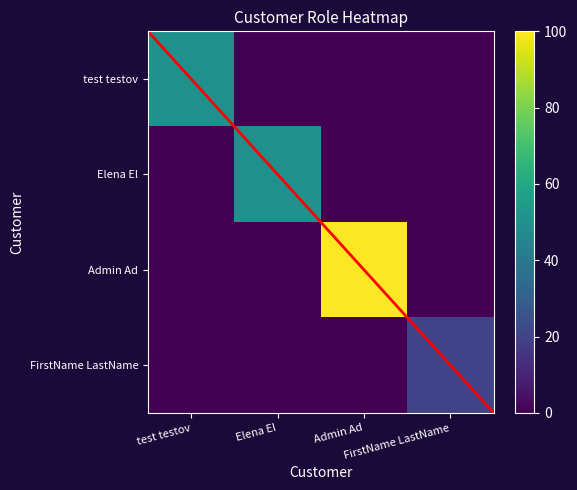

At how many categories does at least one series exceed 29?

3